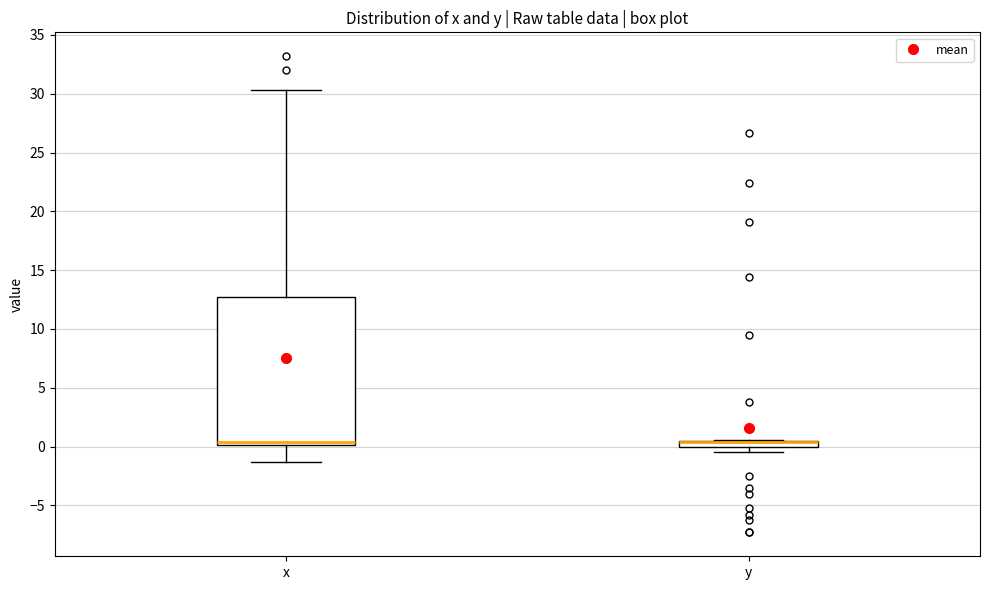

Where does the lower whisker of the box for x end on the y-axis? The values are not printed on the chart, so give them approximately, as read against the axis.

-1.5